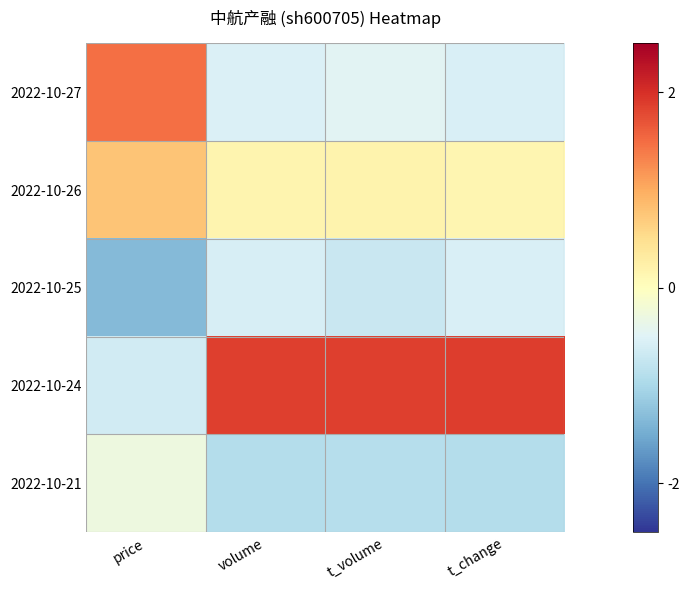

Reading right to left, list all the values displayed in this chart.

2022-10-27: t_change=-0.6	t_volume=-0.5	volume=-0.5	price=1.5
2022-10-26: t_change=0.1	t_volume=0.2	volume=0.2	price=0.8
2022-10-25: t_change=-0.6	t_volume=-0.7	volume=-0.6	price=-1.3
2022-10-24: t_change=1.9	t_volume=1.9	volume=1.9	price=-0.6
2022-10-21: t_change=-0.9	t_volume=-0.9	volume=-0.9	price=-0.3